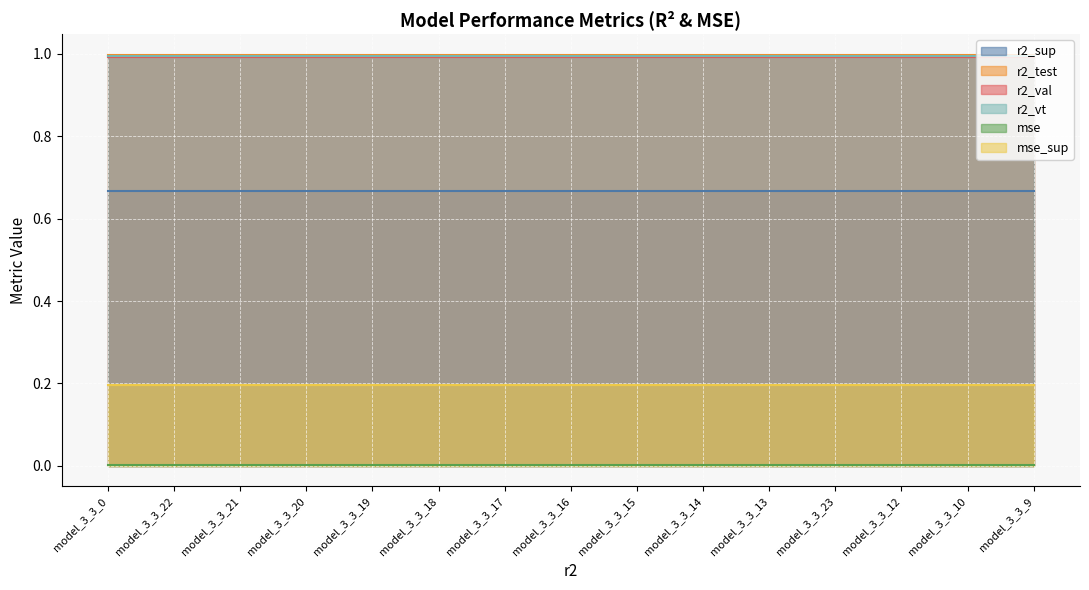

Between model_3_3_19 and model_3_3_10, which is larger?

model_3_3_19